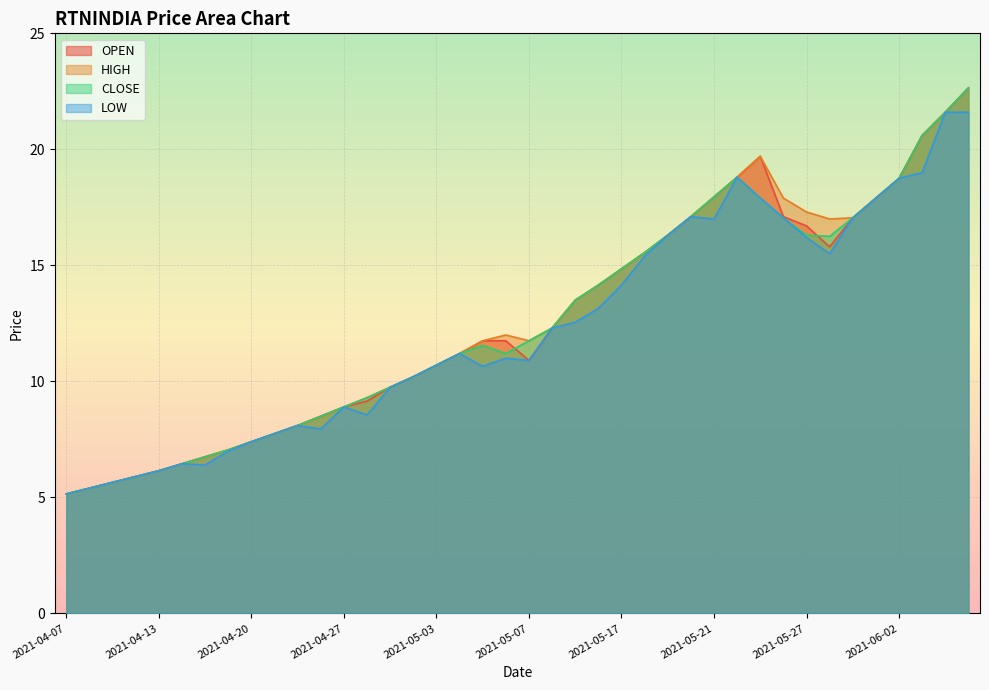

What is the difference between the maximum and minimum values in the OPEN series?

17.5